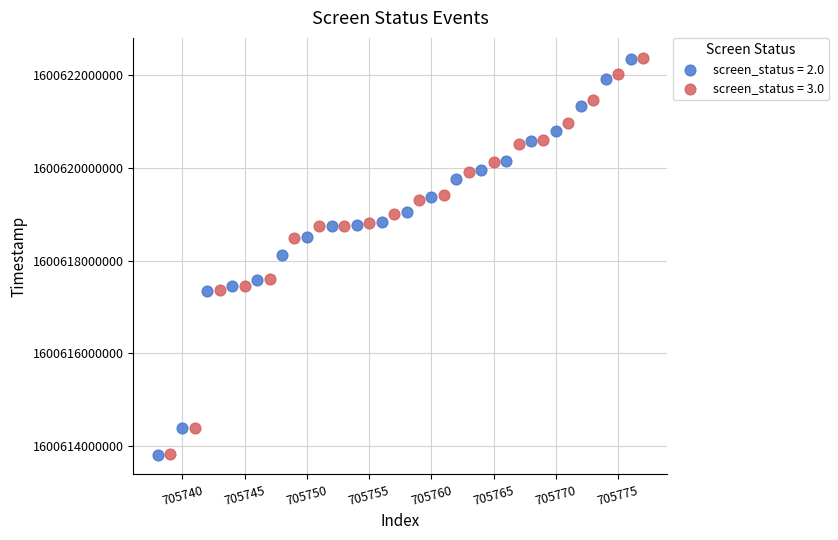

Which series has the largest Y range (max minus min)?

screen_status = 3.0